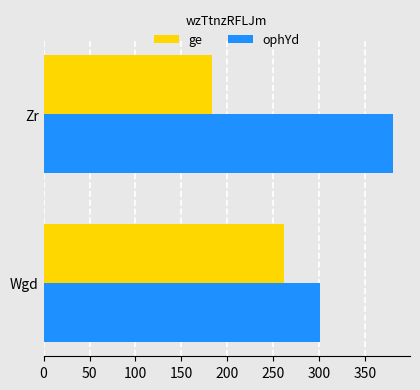

What is the total value across all series at Wgd?

563